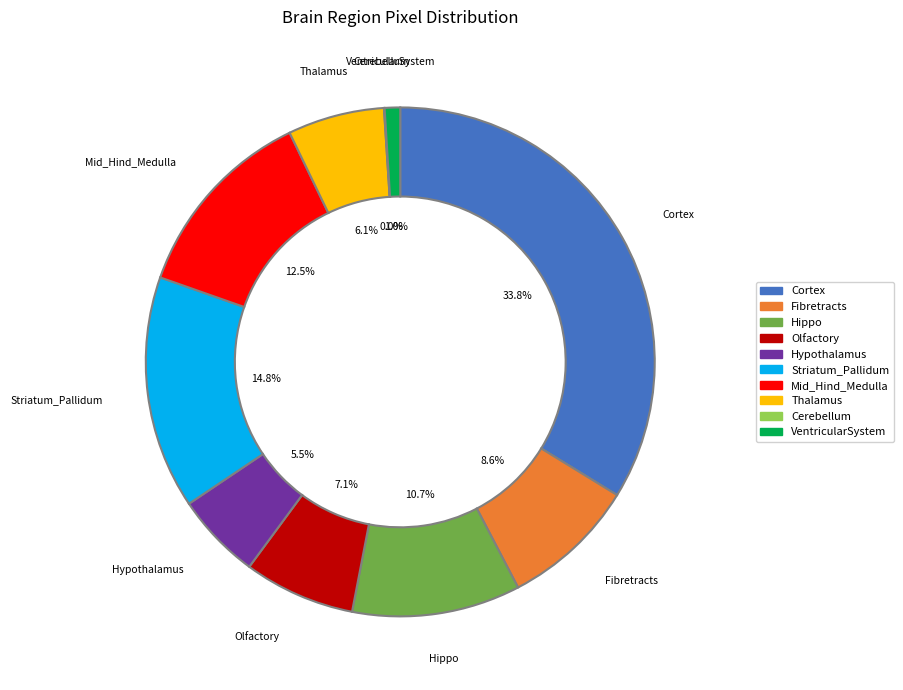

What is the total percentage of Olfactory and VentricularSystem?

8.1%